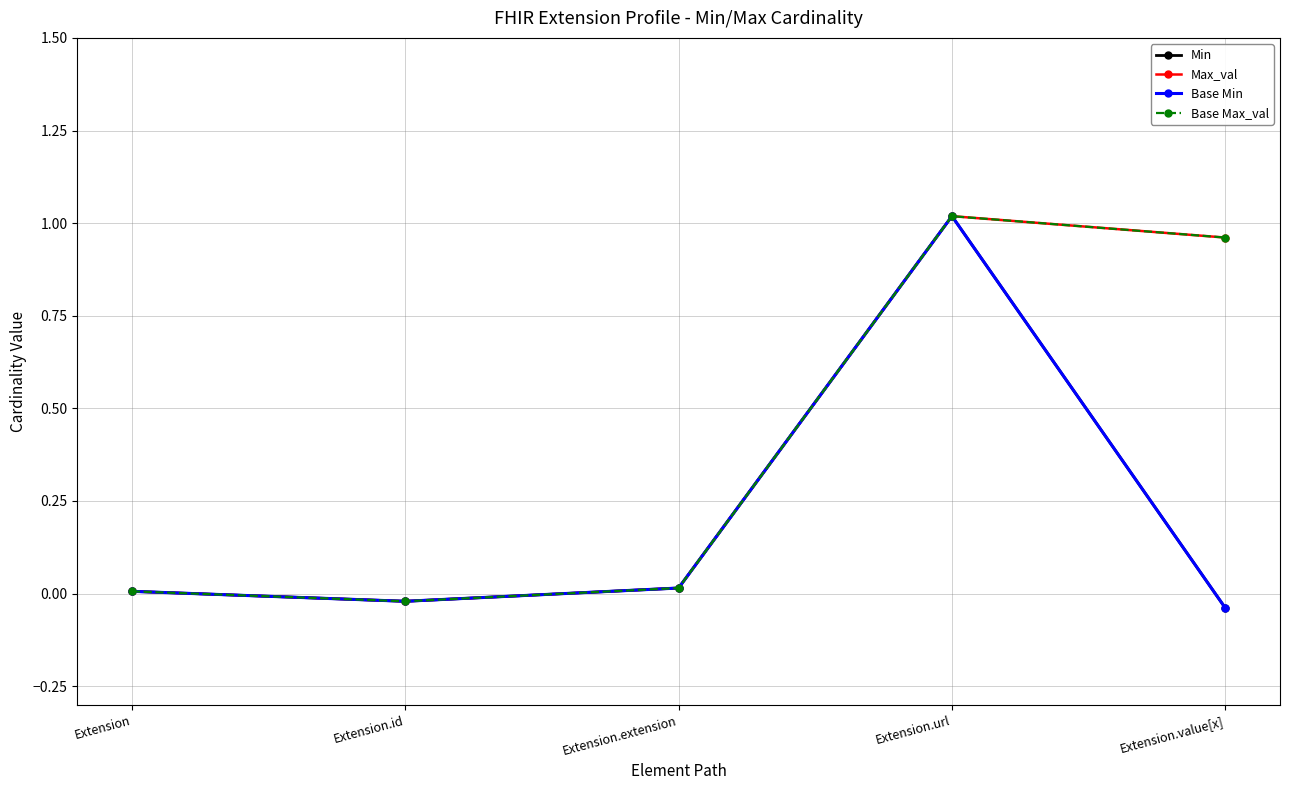

Is it true that Min equals -0.1 at Extension.value[x]?

False